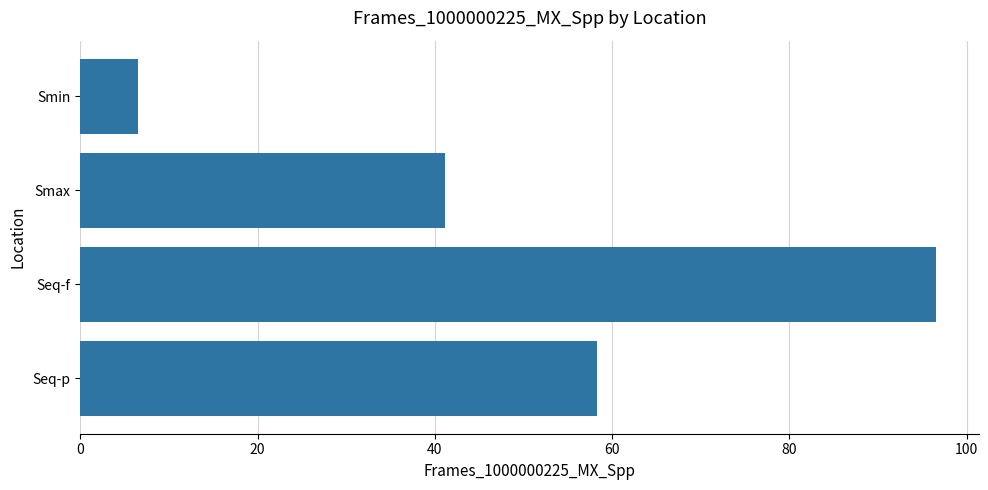

Are the bars grouped side by side (vs. stacked)?

No